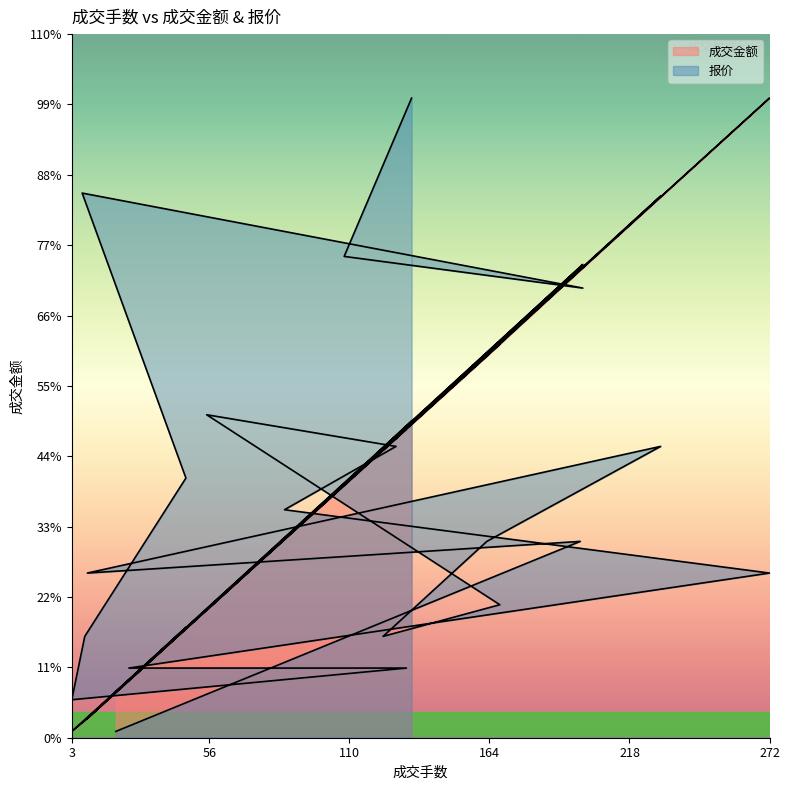

What is the lowest value of the 报价 series?

3728.0